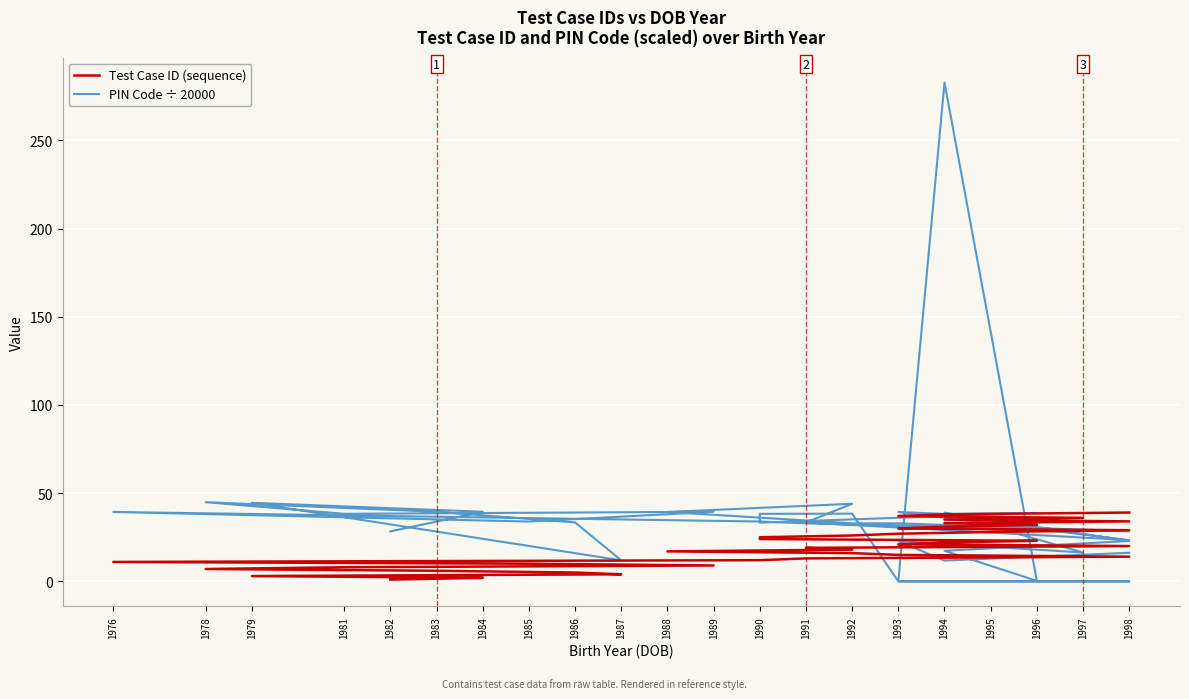

What value does the Test Case ID (sequence) series have at 1994?

22.0